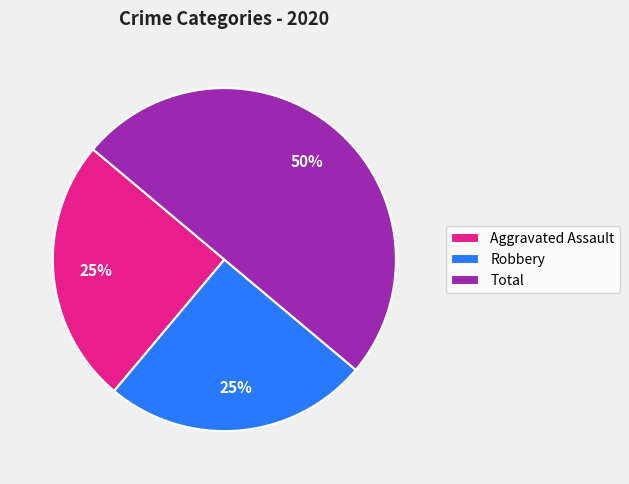

What is the largest slice in the pie chart?

Total